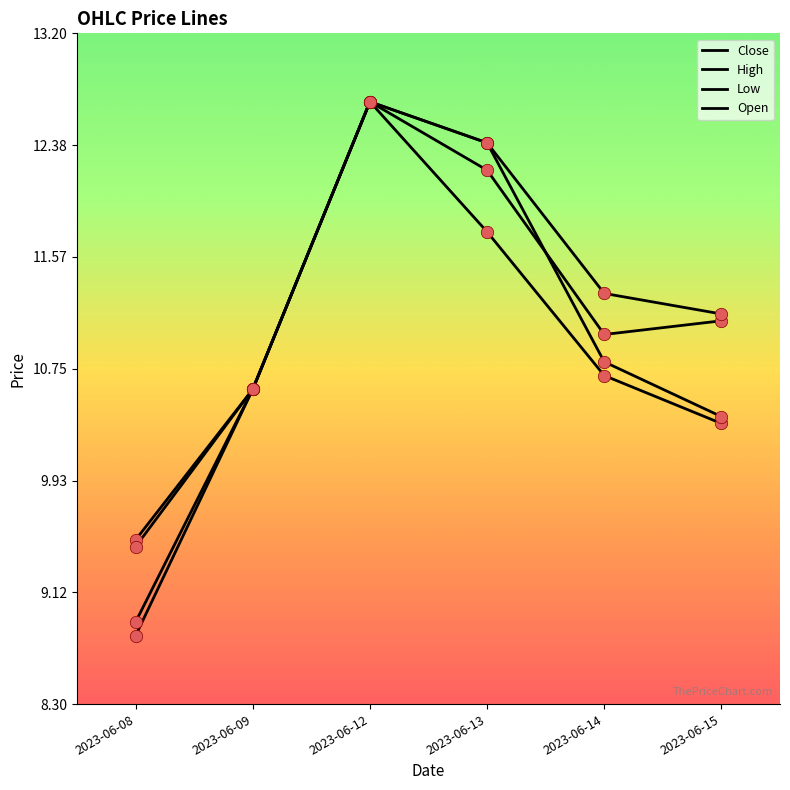

Which series has the largest total across all categories?

High